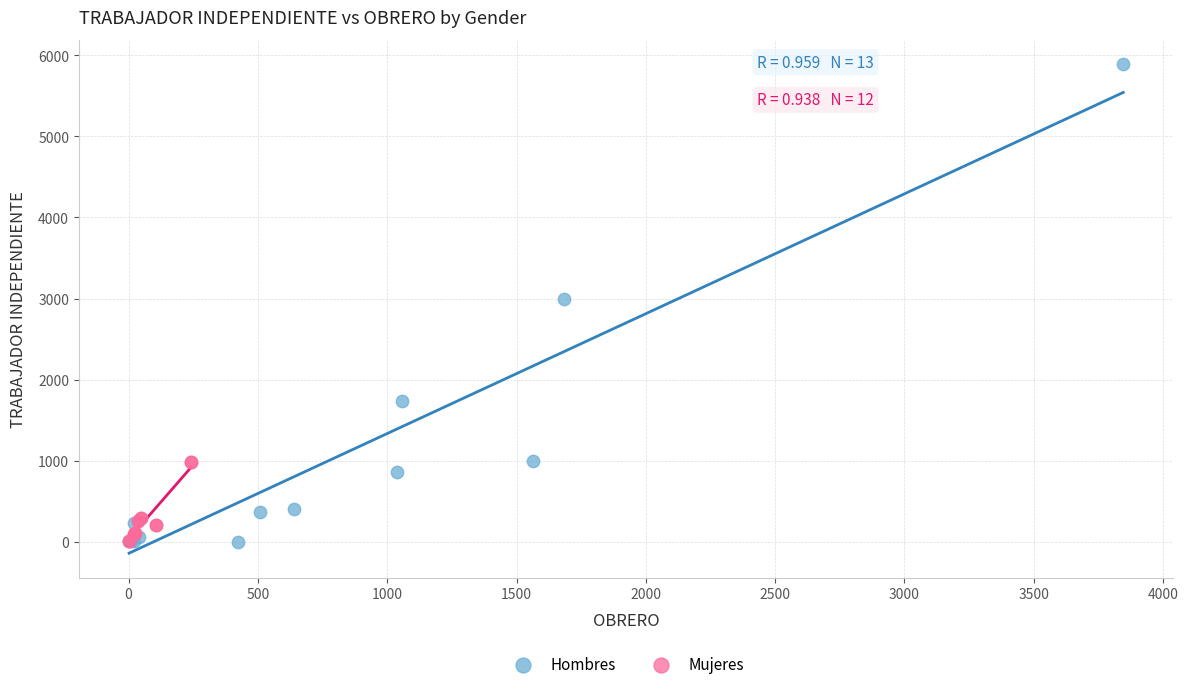

Which series reaches the maximum Y coordinate?

Hombres